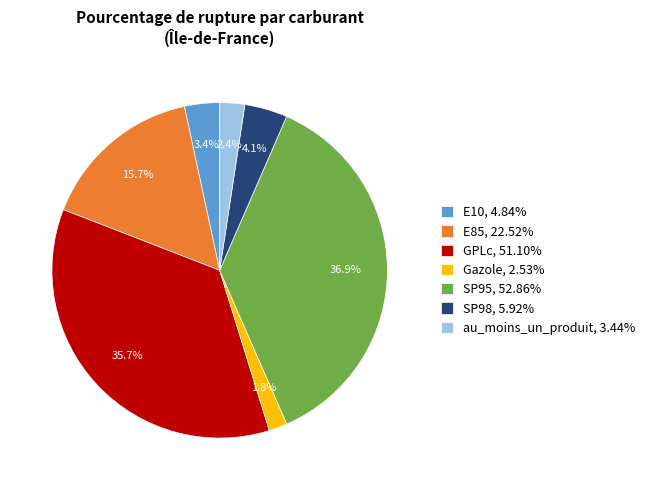

What percentage do GPLc and E85 together represent?

51.4%